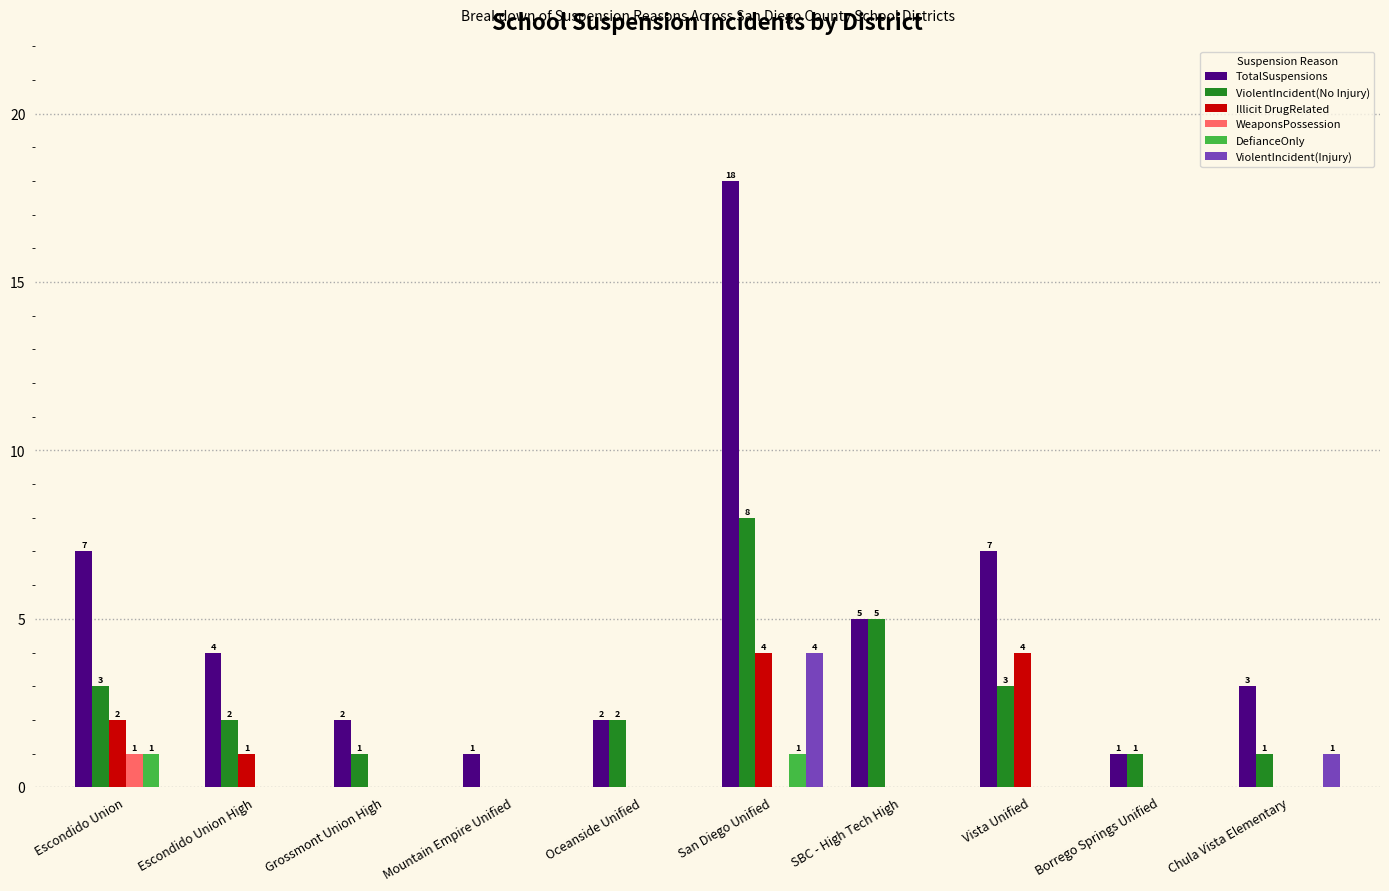

Which series has the largest total across all categories?

TotalSuspensions